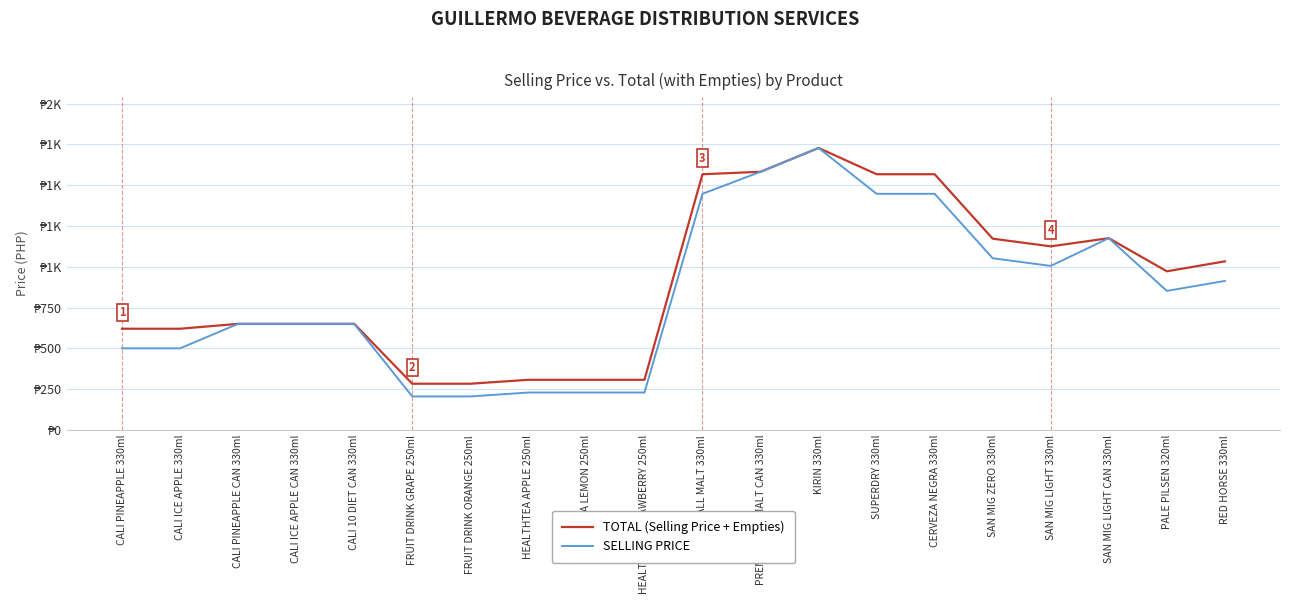

Rank the series by their maximum value, from highest to lowest.

TOTAL (Selling Price + Empties), SELLING PRICE